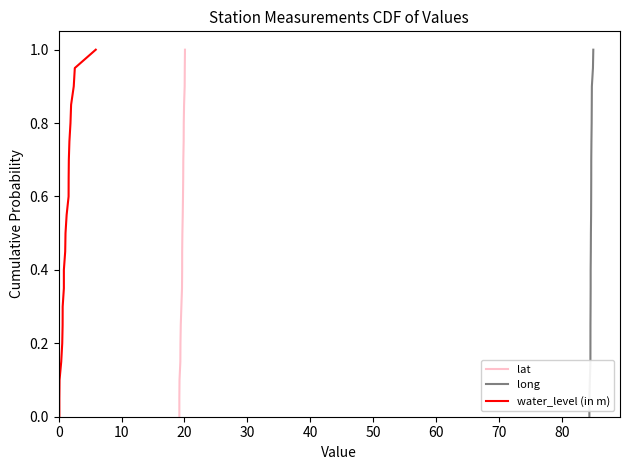

How many data points in lat are above 0?

20